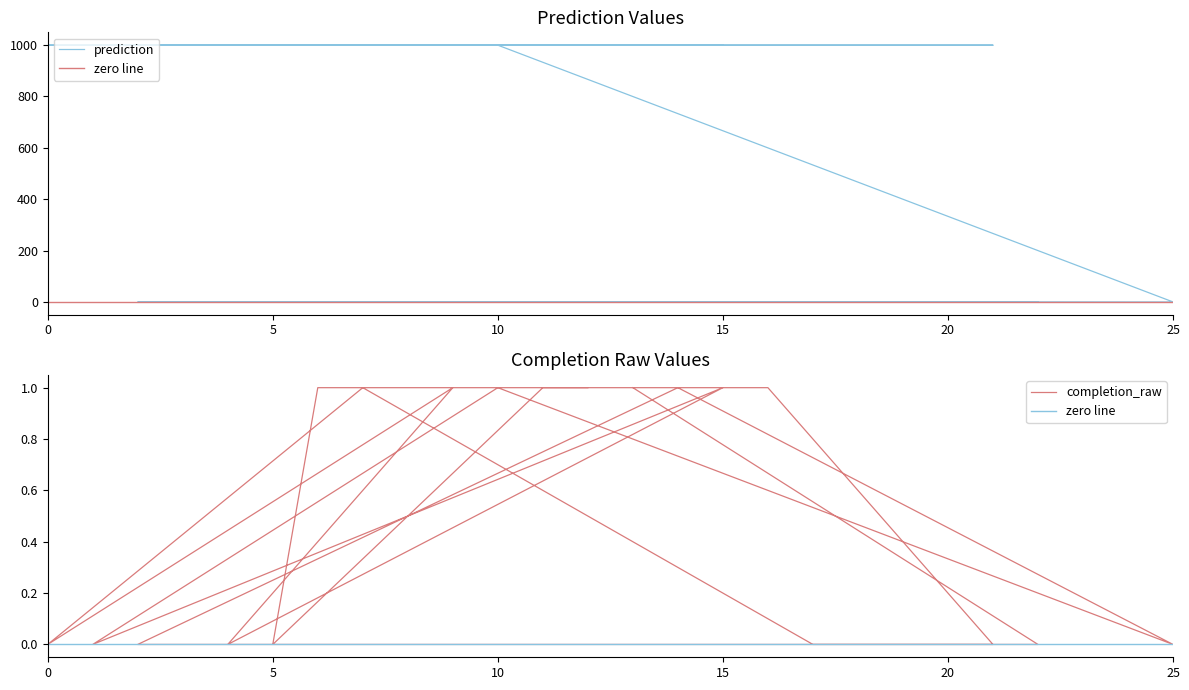

How many interior local peaks does the prediction series have?

1